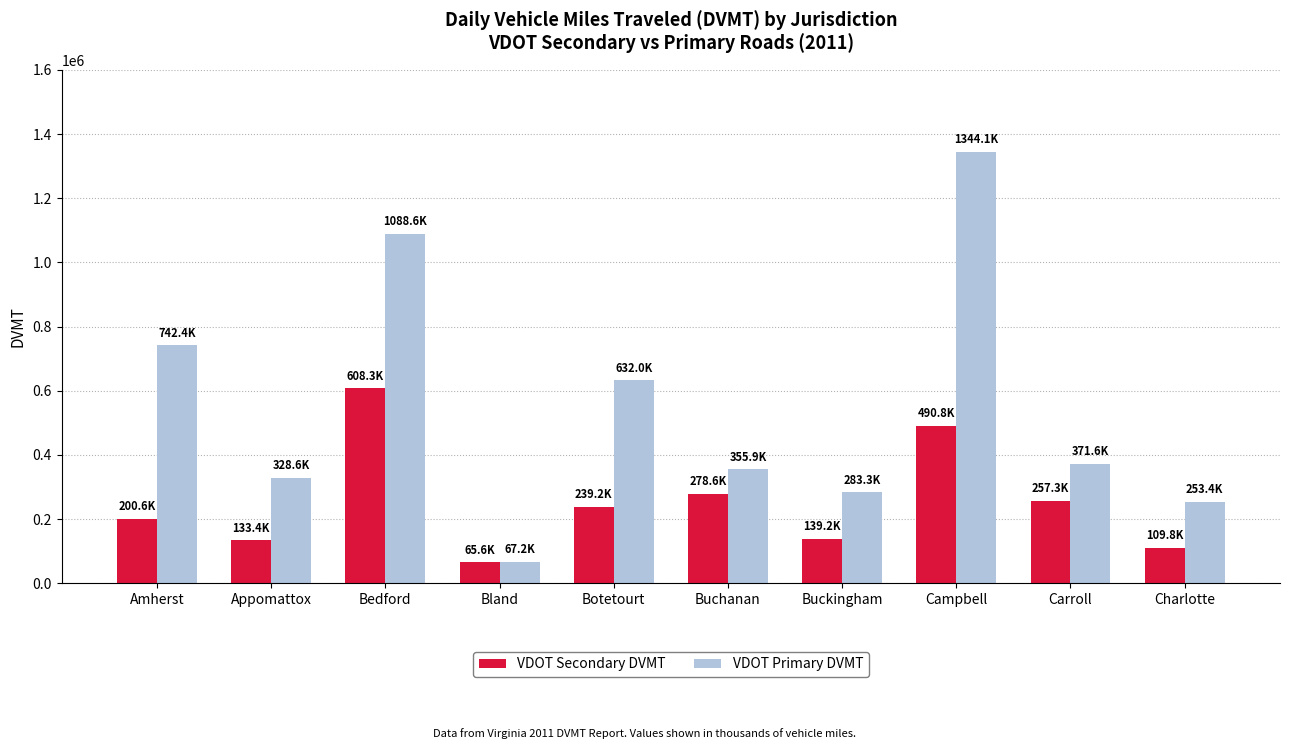

What is the difference between the VDOT Primary DVMT values at Buckingham and Appomattox?

45316.6